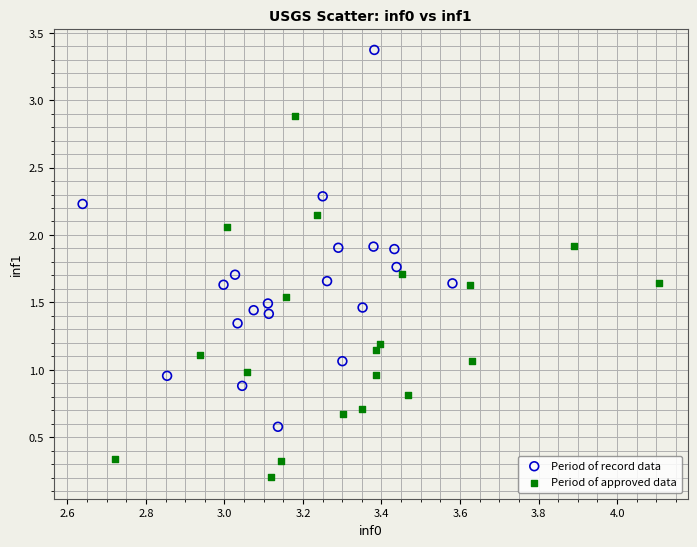

Which series contains the highest Y value?

Period of record data